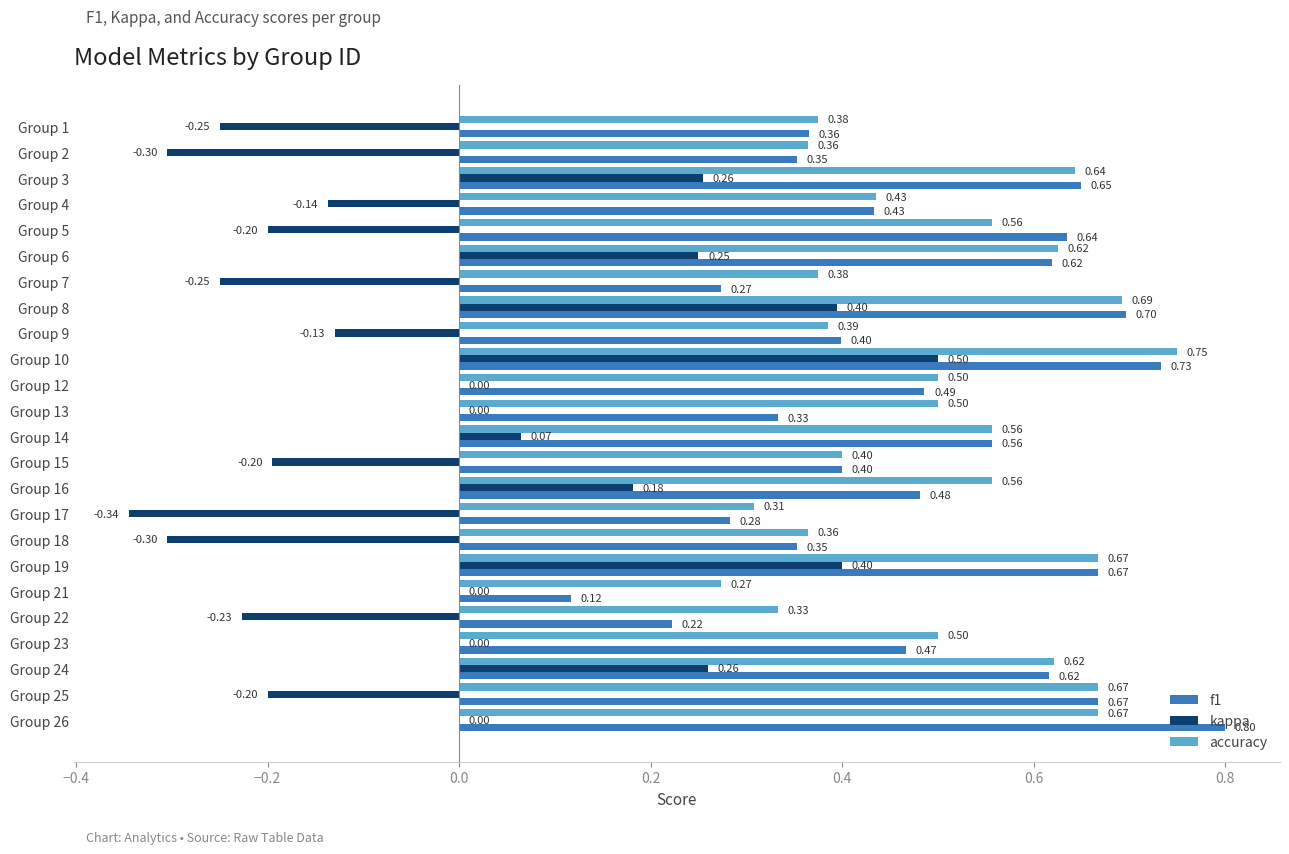

Which series changed the most between Group 15 and Group 26?

f1